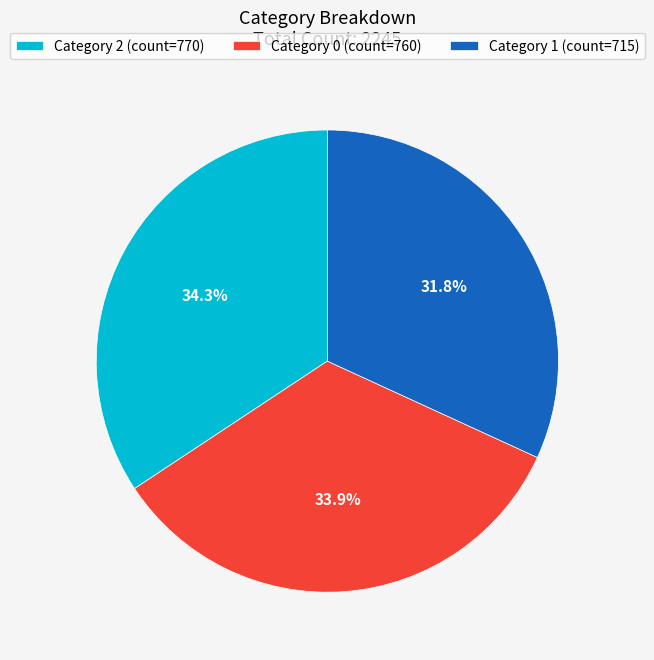

How much of the chart is everything except Category 1 (count=715)?

68.2%